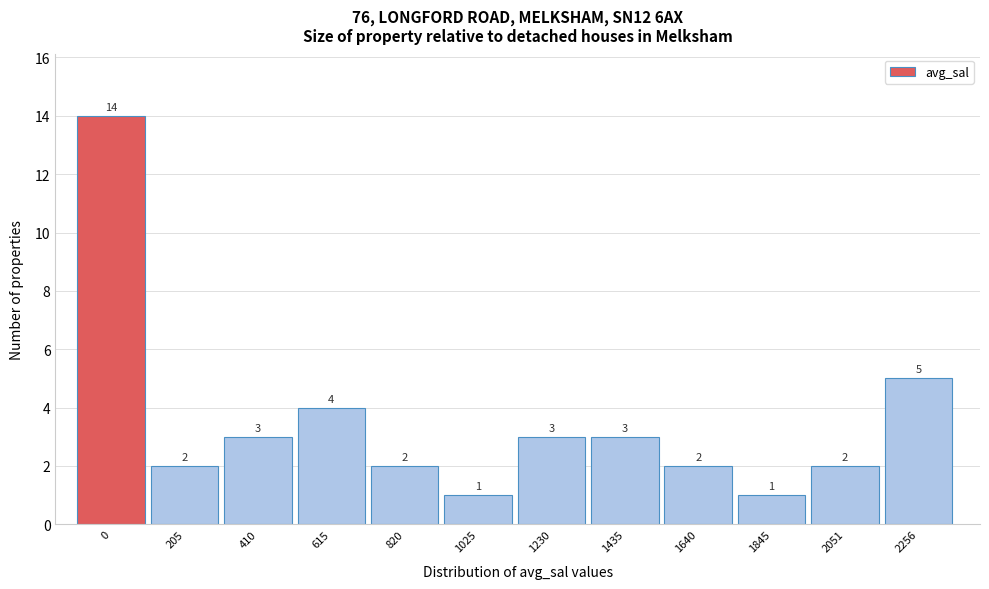

Reading left to right, list all the values displayed in this chart.

0=14	205=2	410=3	615=4	820=2	1025=1	1230=3	1435=3	1640=2	1845=1	2051=2	2256=5